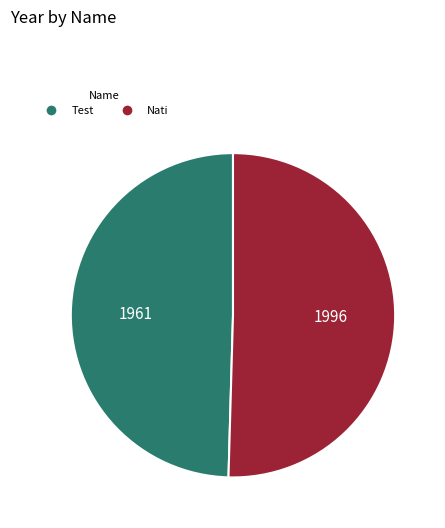

Approximately how many times larger is the value at Nati compared to Test?

1.0